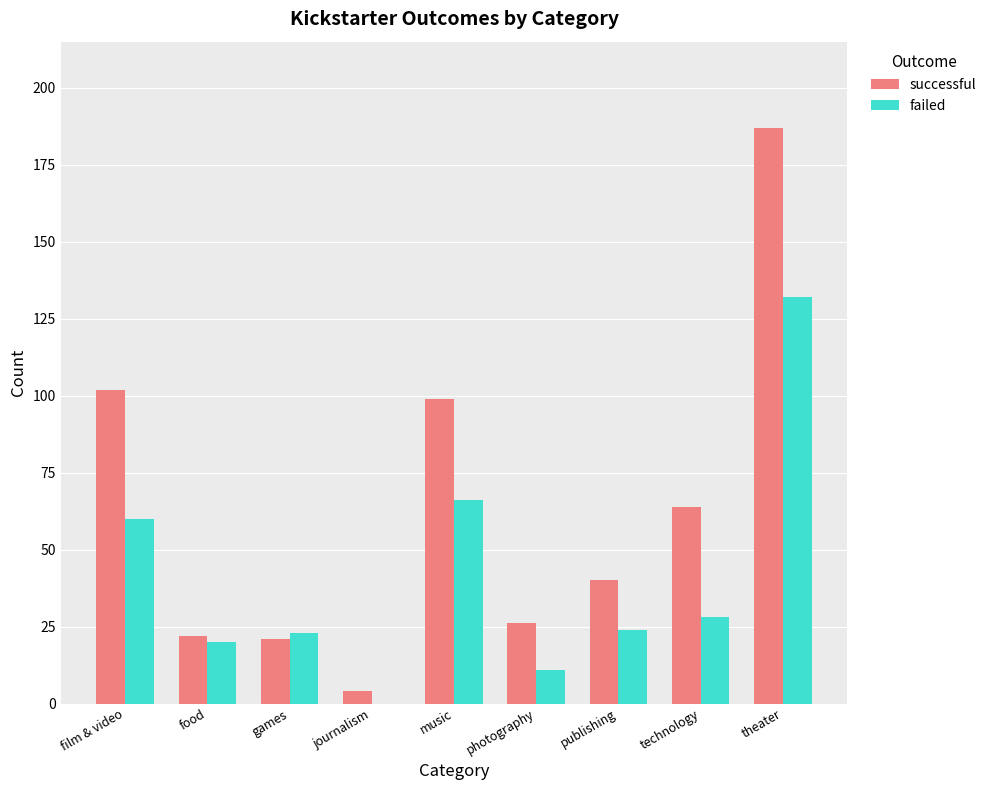

What is the highest value of the successful series?

187